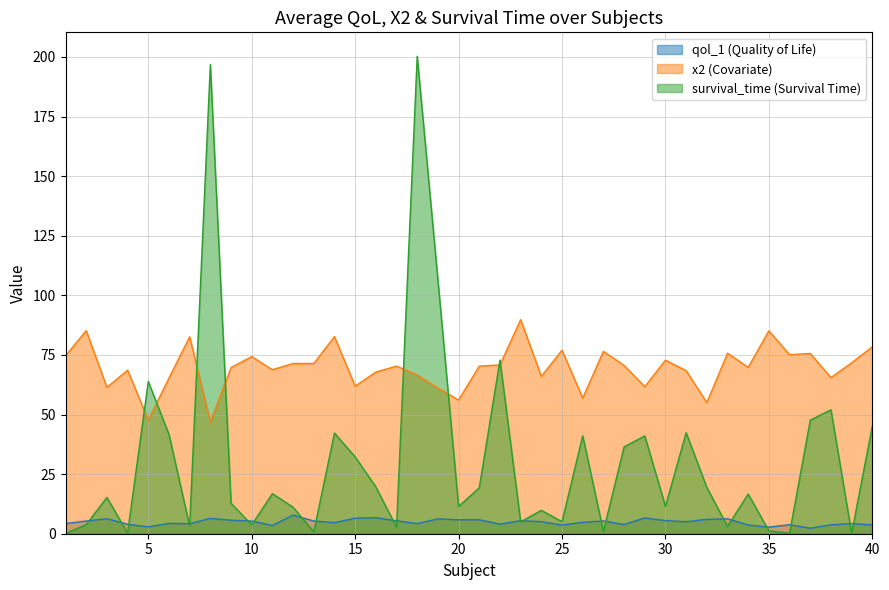

Reading left to right, extract all data points from this chart.

qol_1: 1=4.3	2=5.3	3=6.3	4=4.0	5=2.9	6=4.3	7=4.2	8=6.5	9=5.7	10=5.3	11=3.5	12=7.8	13=5.3	14=4.7	15=6.5	16=6.7	17=5.4	18=4.2	19=6.2	20=5.8	21=5.8	22=4.0	23=5.5	24=5.0	25=3.6	26=4.8	27=5.4	28=3.9	29=6.6	30=5.5	31=5.0	32=6.0	33=6.3	34=3.6	35=2.8	36=3.8	37=2.3	38=3.7	39=4.3	40=3.7
x2: 1=74.6	2=85.2	3=61.4	4=68.6	5=47.7	6=65.3	7=82.6	8=46.8	9=69.7	10=74.3	11=68.8	12=71.4	13=71.4	14=82.7	15=61.9	16=67.8	17=70.3	18=66.6	19=61.1	20=56.1	21=70.3	22=70.8	23=89.8	24=66.0	25=77.0	26=56.9	27=76.5	28=70.6	29=61.7	30=72.8	31=68.4	32=55.0	33=75.7	34=69.8	35=85.1	36=75.1	37=75.6	38=65.5	39=71.7	40=78.4
survival_time: 1=0.1	2=3.9	3=15.2	4=0.3	5=63.9	6=41.6	7=3.2	8=196.8	9=12.8	10=3.7	11=16.8	12=11.1	13=0.8	14=42.2	15=32.2	16=19.6	17=2.7	18=200.3	19=106.5	20=11.4	21=19.3	22=72.8	23=5.0	24=9.8	25=5.0	26=41.1	27=1.0	28=36.4	29=41.0	30=11.5	31=42.4	32=19.4	33=3.1	34=16.7	35=1.2	36=0.2	37=47.6	38=52.0	39=0.2	40=45.2